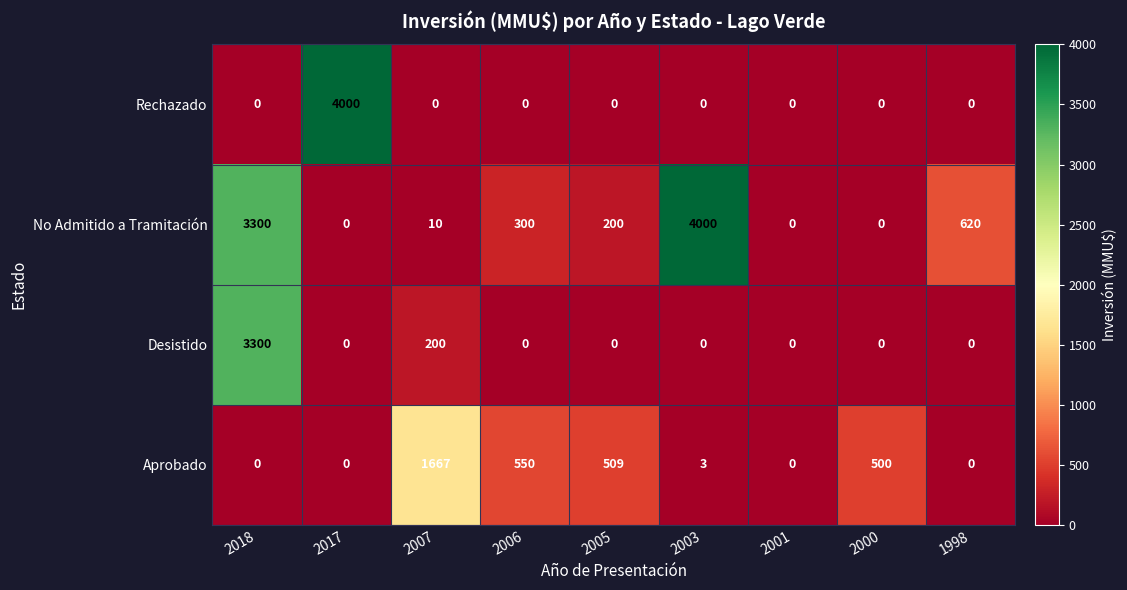

What is the sum of the No Admitido a Tramitación values at 2017 and 2005?

200